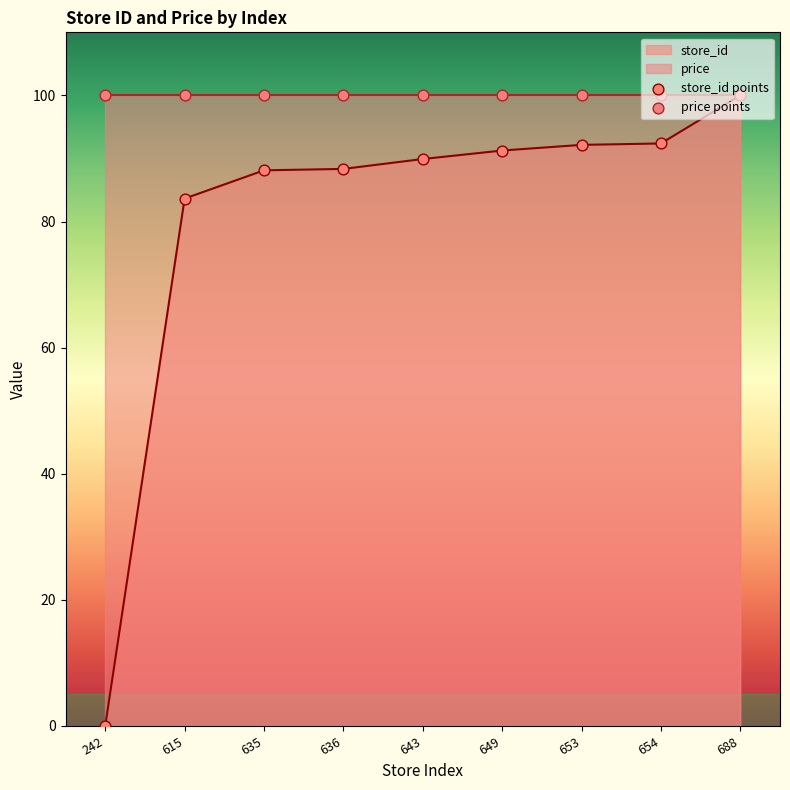

What is the ratio of the value at 643 to the value at 636?

1.0